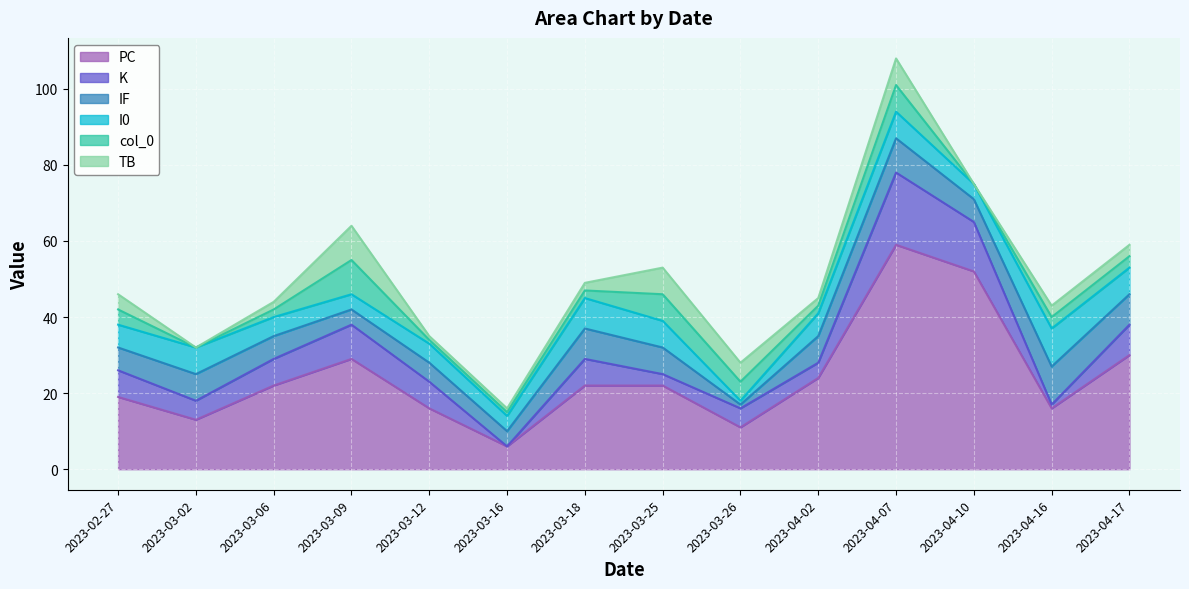

Where does the K series first go above 7?

2023-03-09